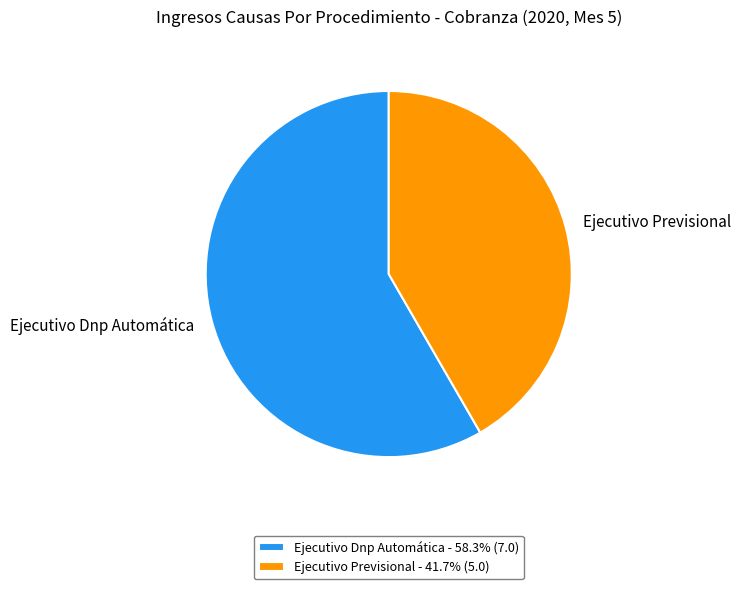

Is there any slice that represents more than half of the pie?

Yes